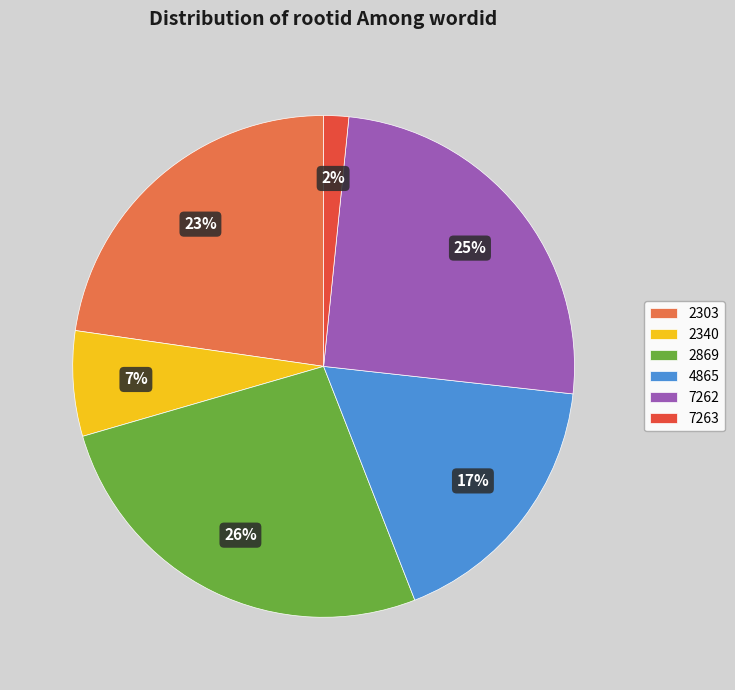

Between 4865 and 2869, which is larger?

2869